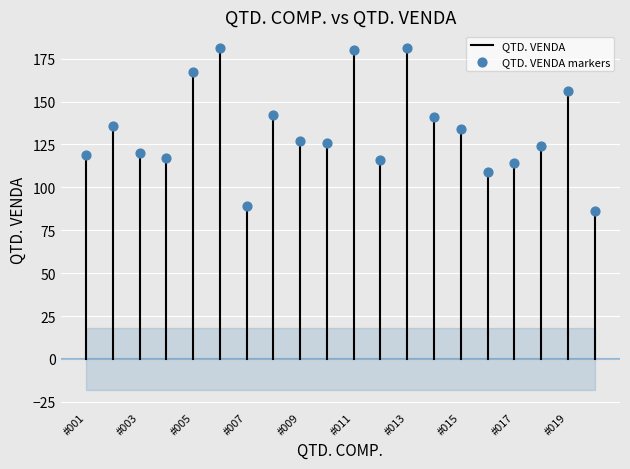

What is the range of Y values (max minus min)?

95